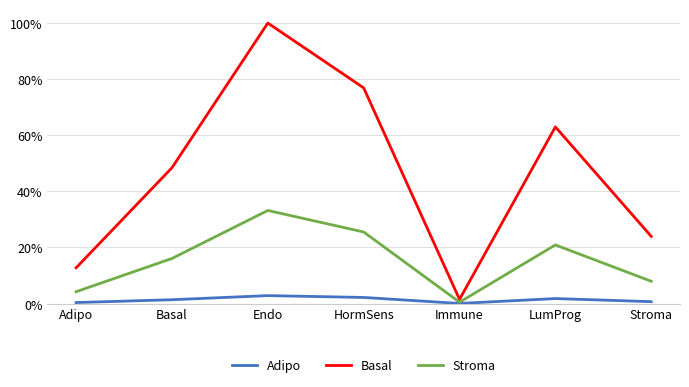

What are all the series names shown in the legend?

Adipo, Basal, Stroma